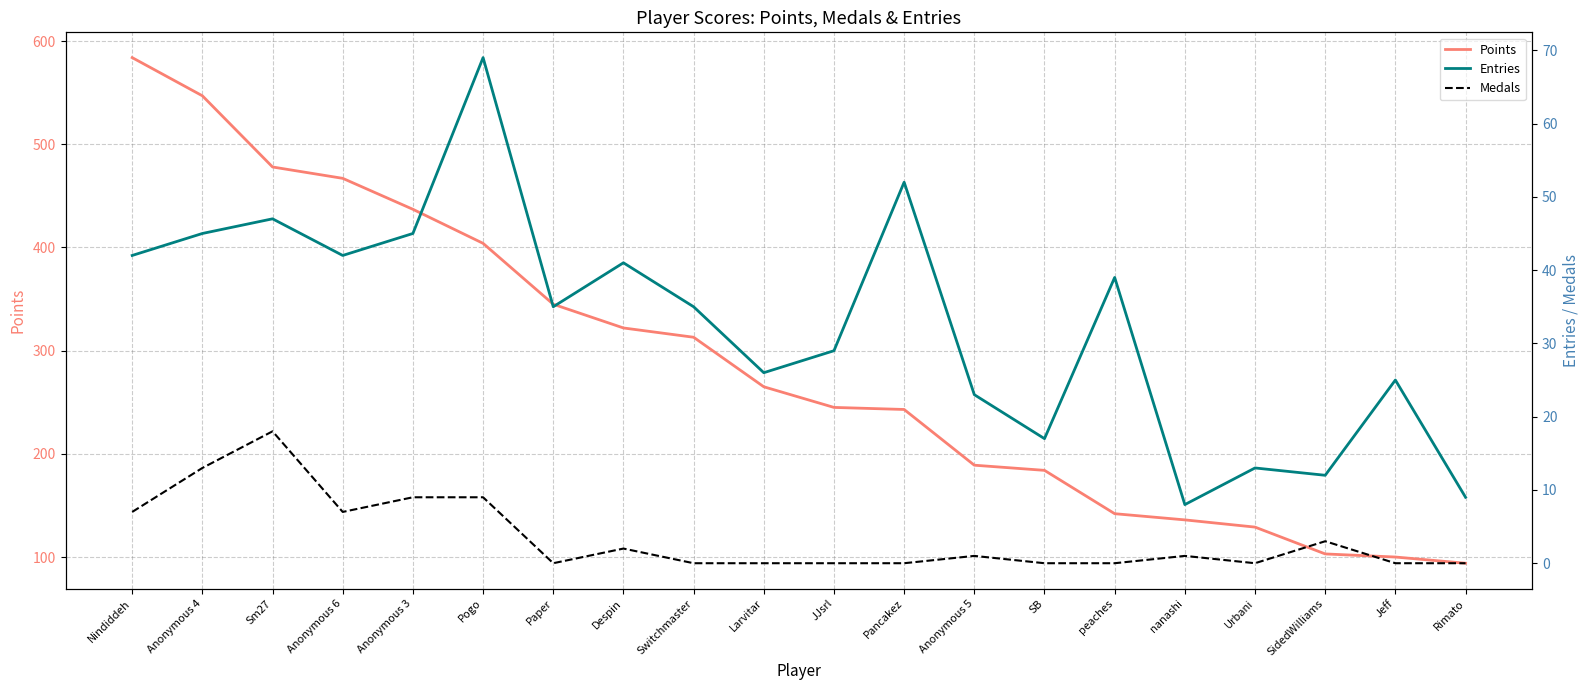

True or false: Points and Entries cross at least once.

False